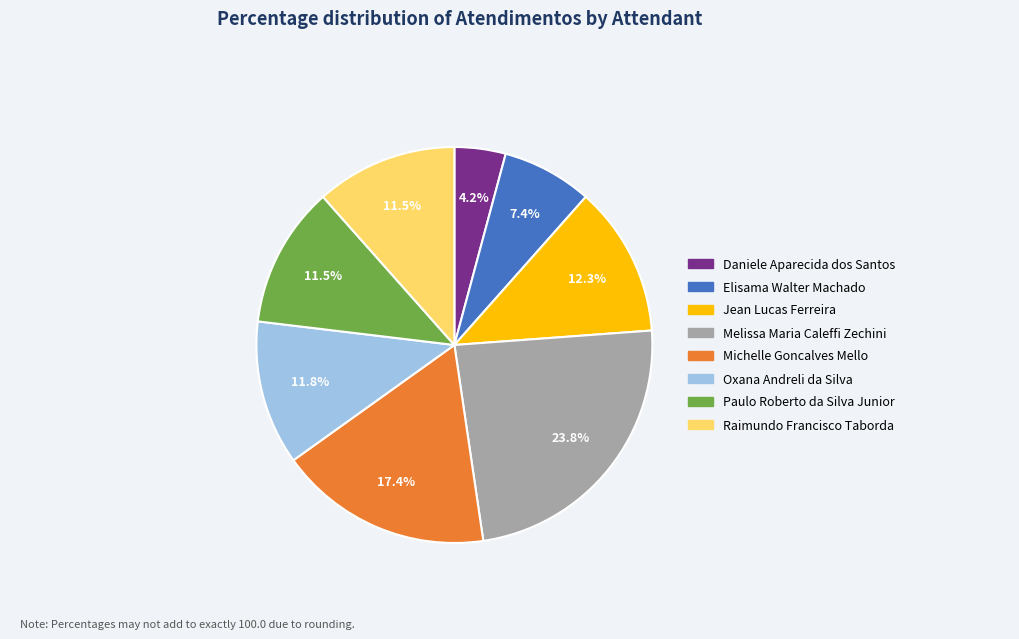

Which category has the biggest portion of the pie?

Melissa Maria Caleffi Zechini